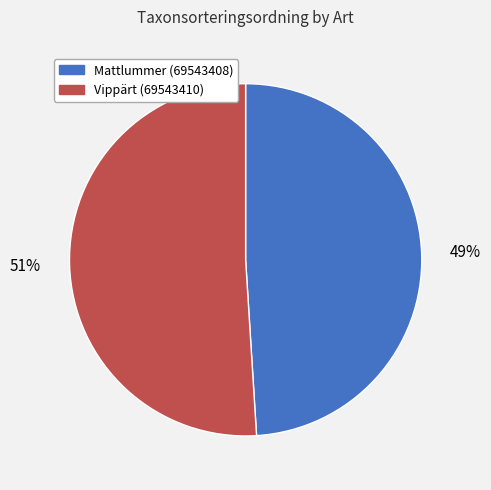

Rank the categories by value from highest to lowest.

Vippärt (69543410), Mattlummer (69543408)